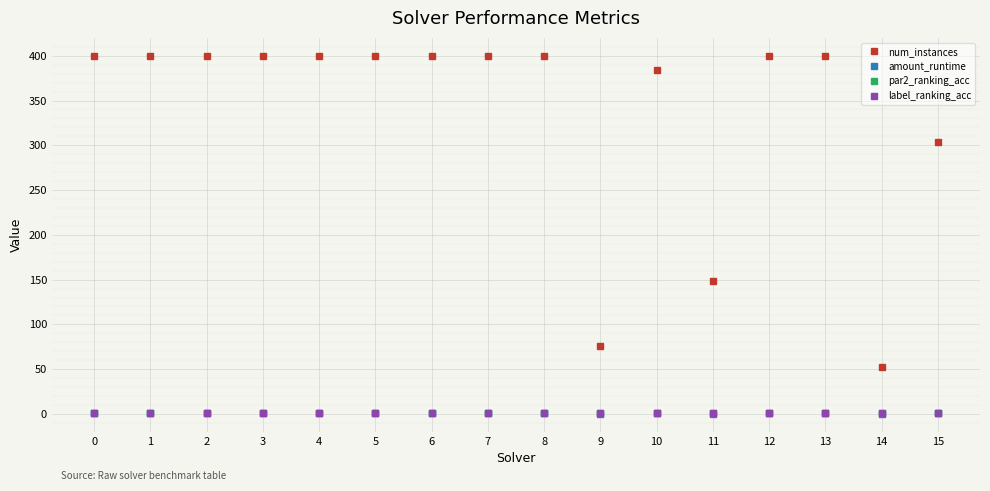

True or false: par2_ranking_acc and num_instances intersect in this chart.

False